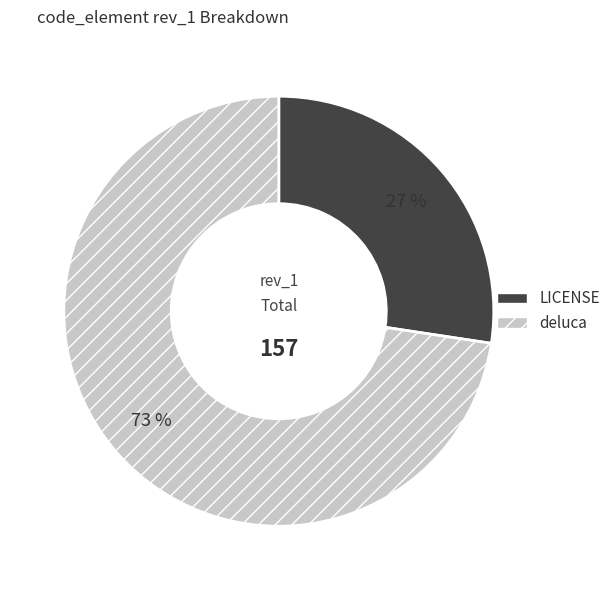

Is the sum of LICENSE and deluca greater than half?

Yes